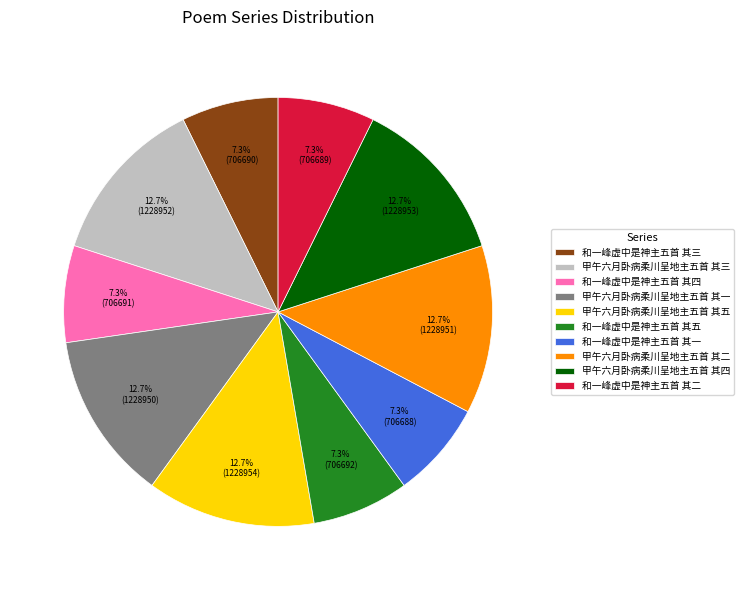

Is there any slice that represents more than half of the pie?

No